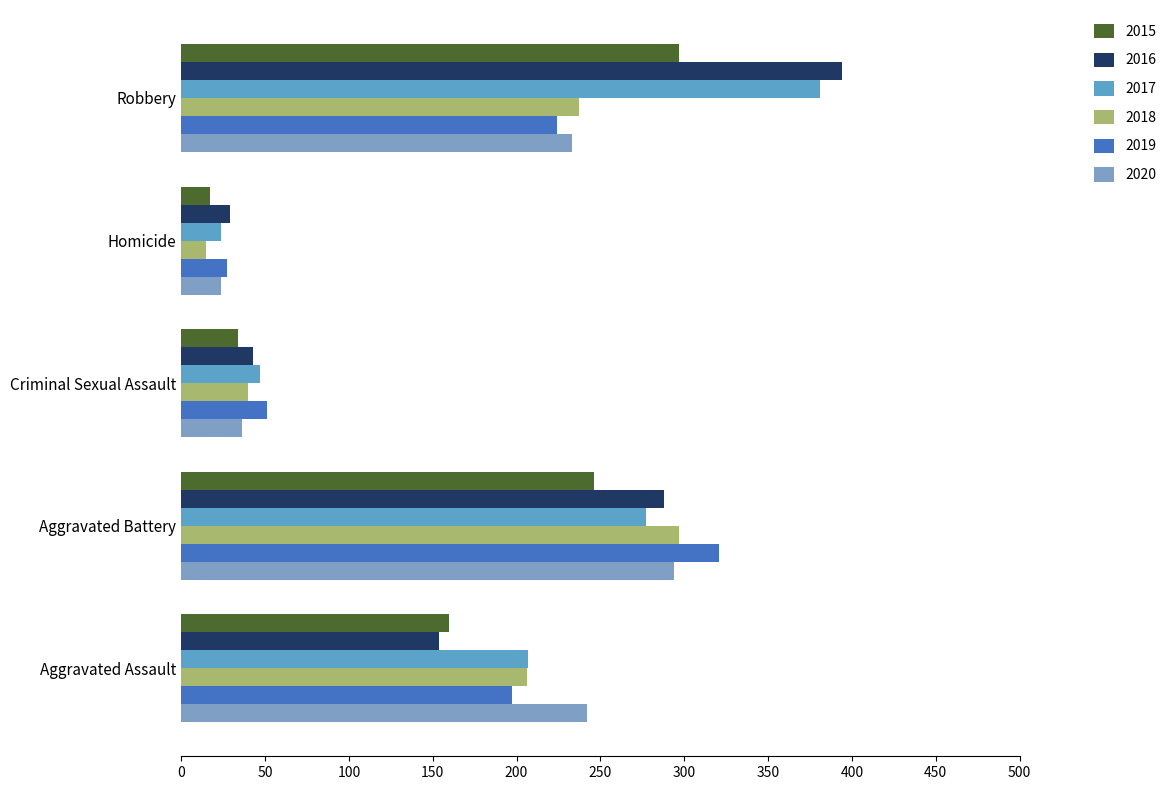

At which label does 2018 first exceed 206?

Aggravated Battery